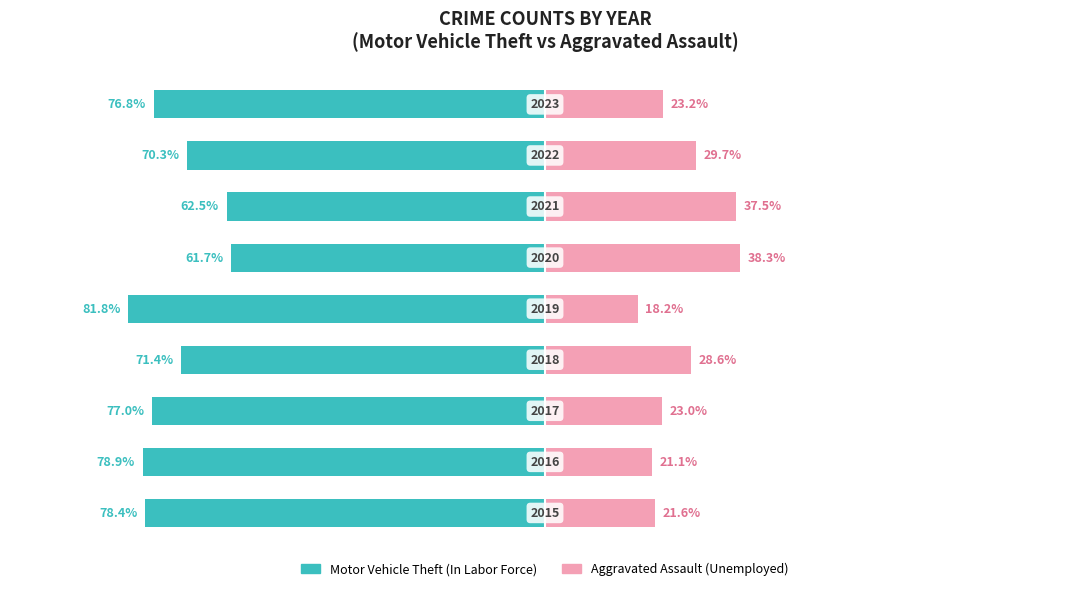

Which series changed the most between 2 and 5?

Unemployed